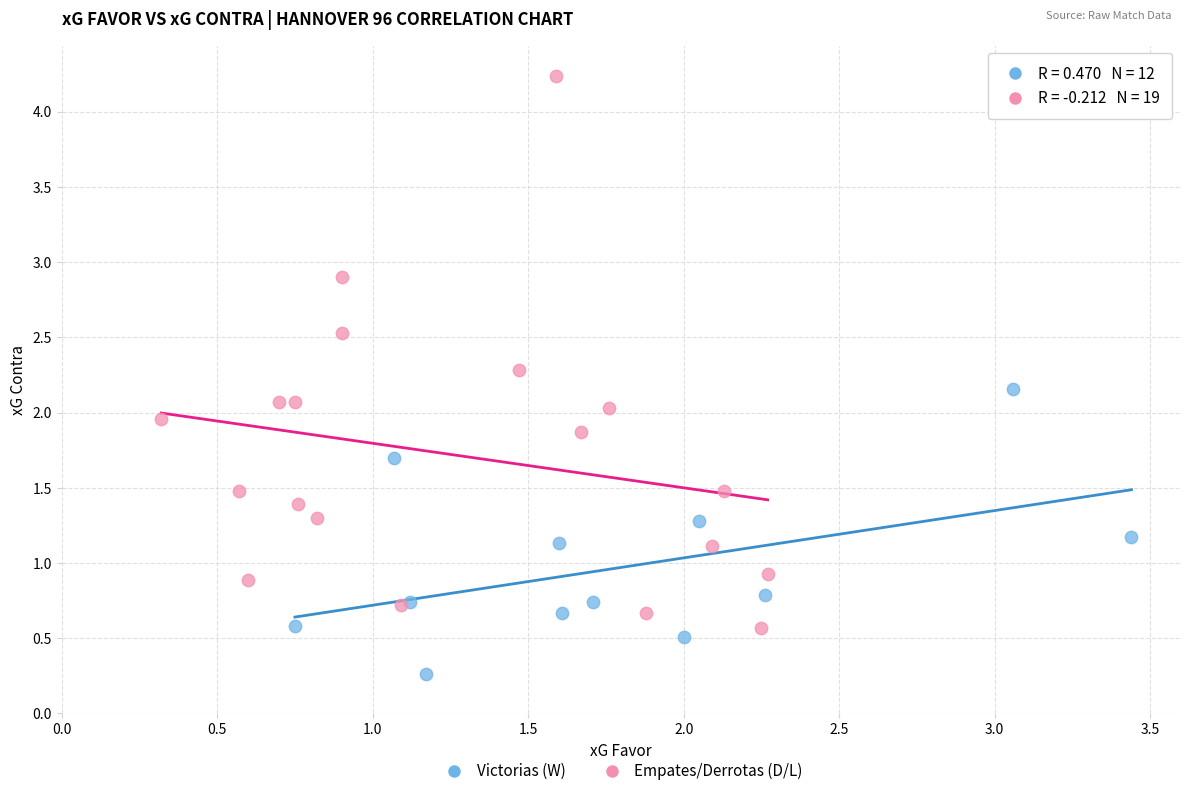

What are all the series names shown in the legend?

Victorias (W), Empates/Derrotas (D/L)